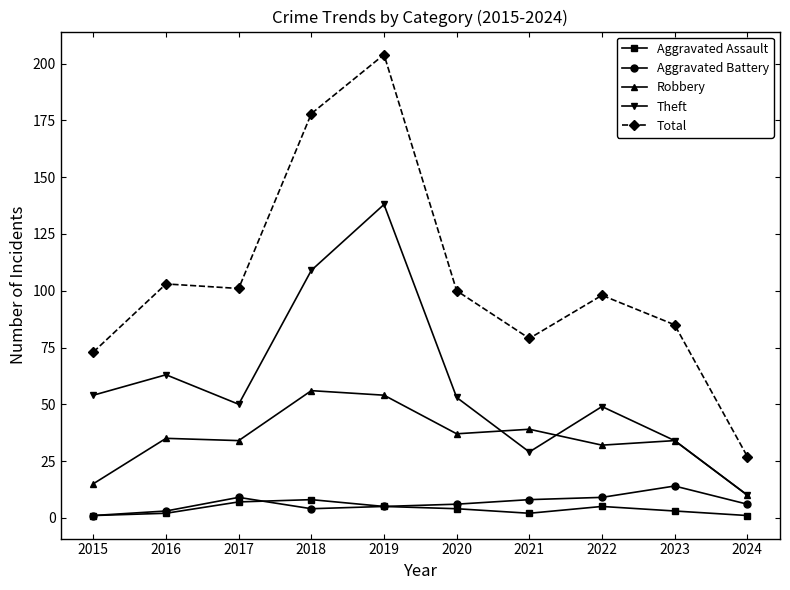

True or false: Theft has a value of 34 at 2023.

True